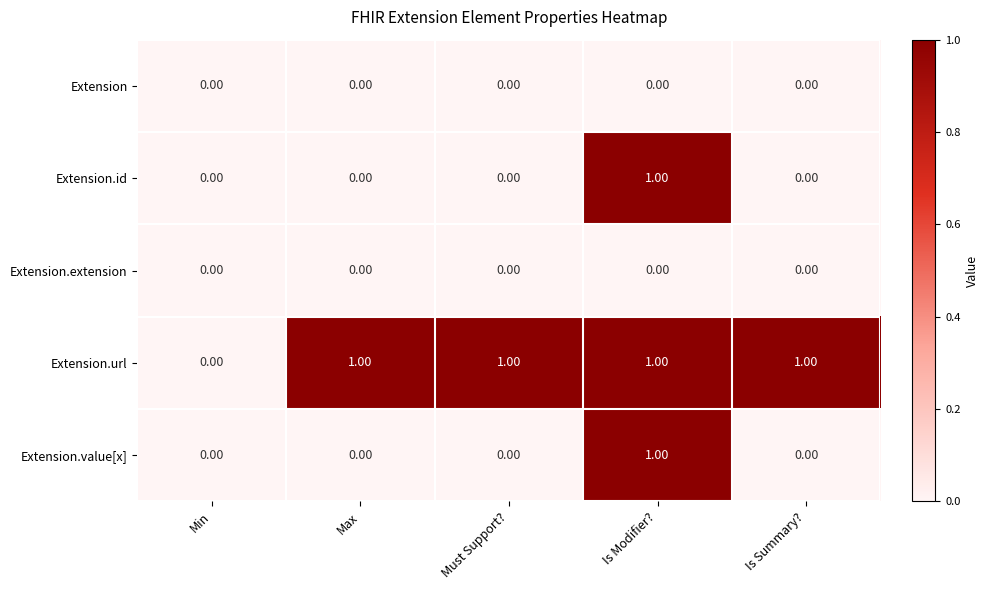

Between Min and Max, which series saw the biggest shift?

Extension.url